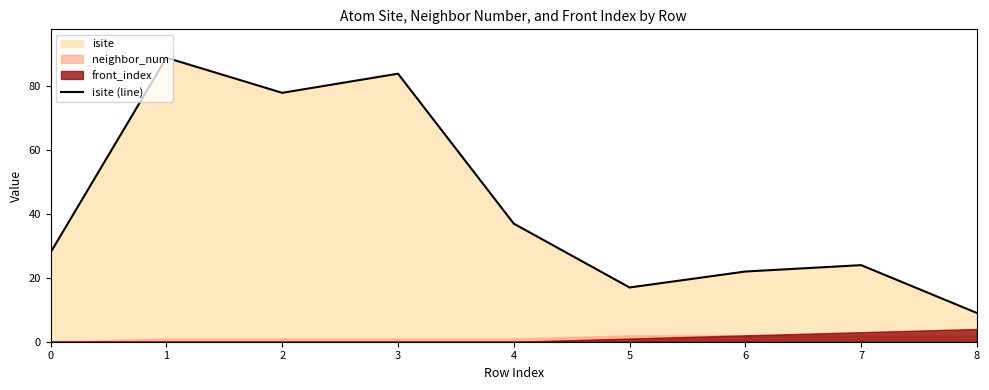

At which label does isite (line) reach its minimum?

8